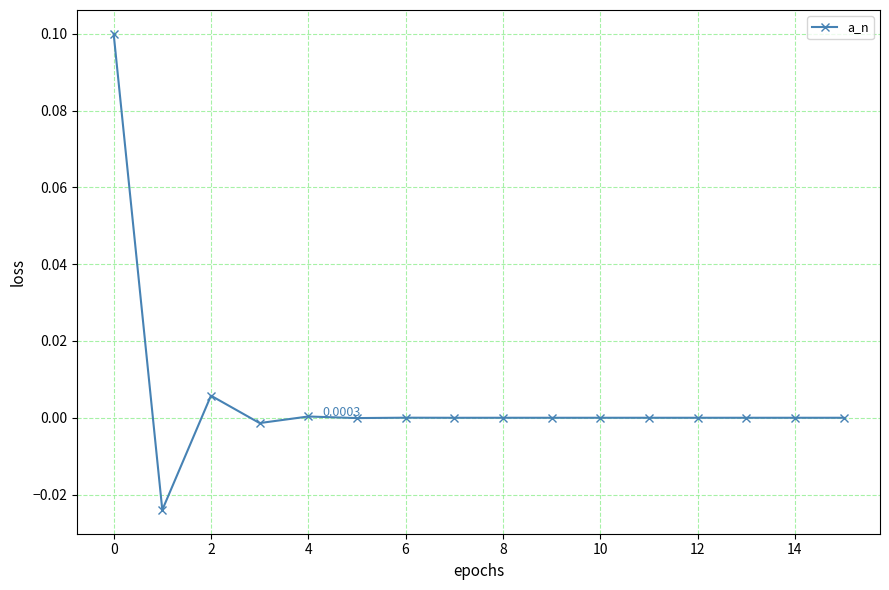

True or false: the data has more than 2 interior local peaks.

True